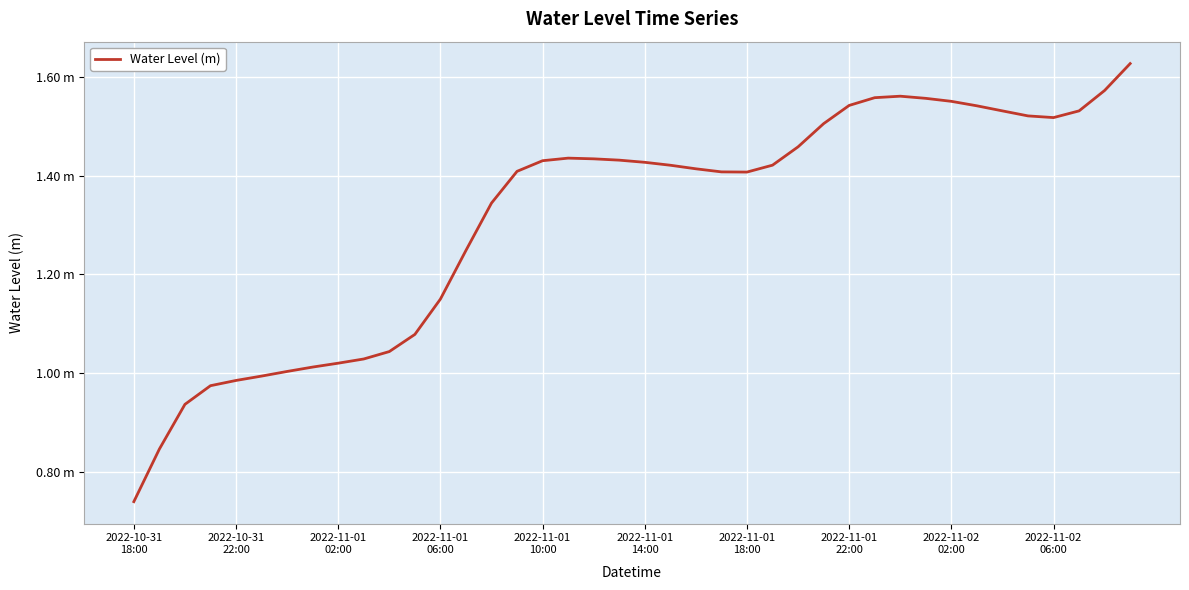

Reading right to left, transcribe all the data shown in this chart.

1.6	1.6	1.5	1.5	1.5	1.5	1.5	1.6	1.6	1.6	1.6	1.5	1.5	1.5	1.4	1.4	1.4	1.4	1.4	1.4	1.4	1.4	1.4	1.4	1.4	1.3	1.2	1.1	1.1	1.0	1.0	1.0	1.0	1.0	1.0	1.0	1.0	0.9	0.8	0.7